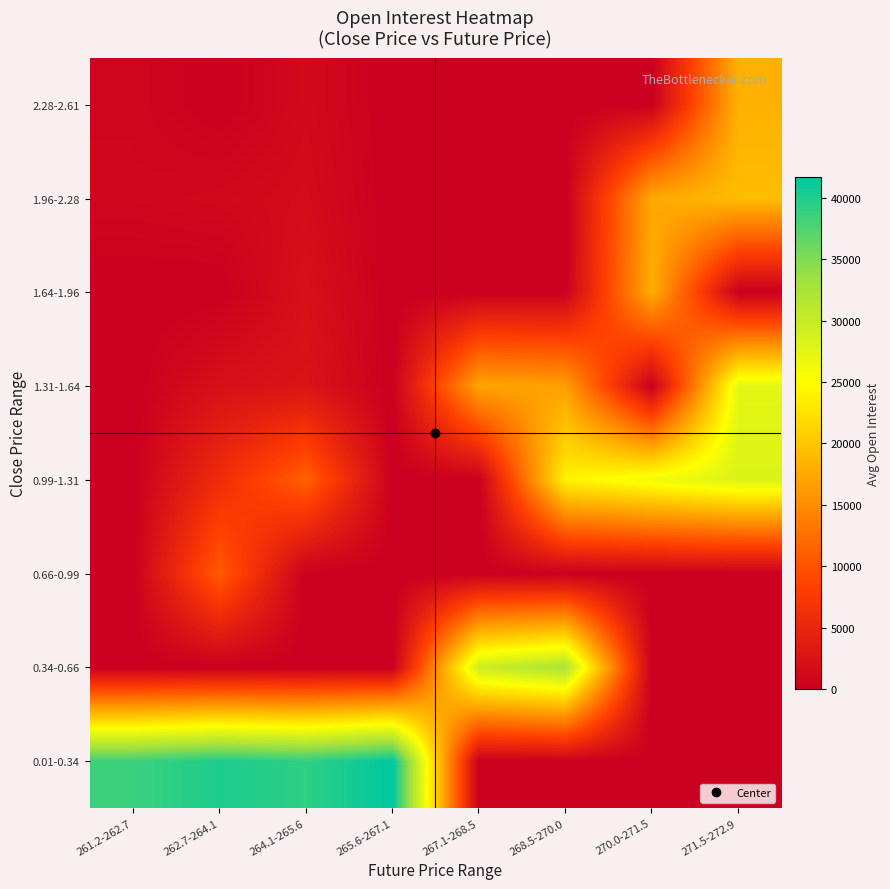

Between 265.6-267.1 and 271.5-272.9, which series saw the biggest shift?

0.01-0.34